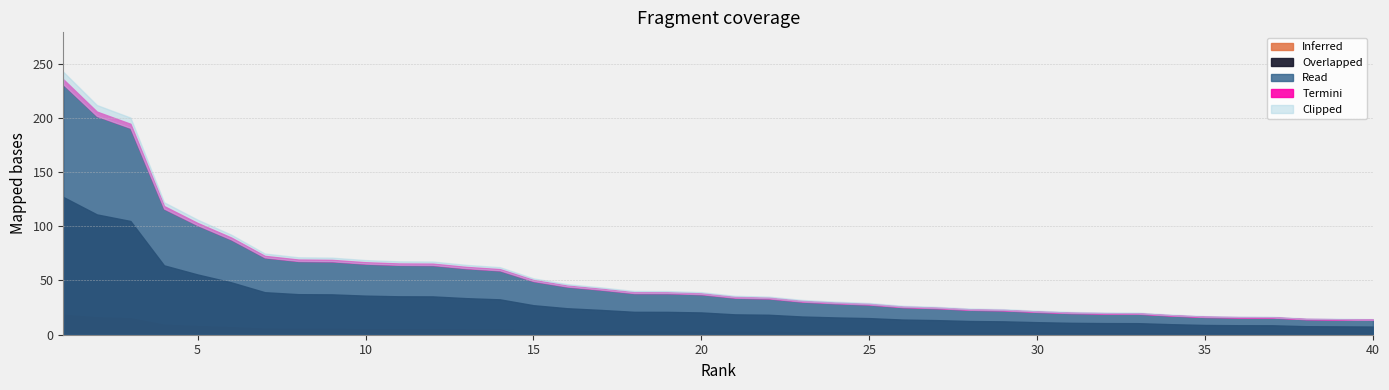

Which has a higher value, 15 or 19?

15